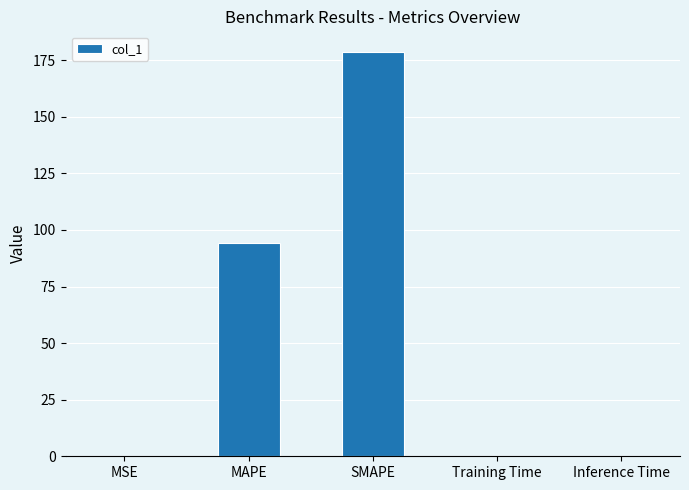

The value at MAPE is 167.4. True or false?

False